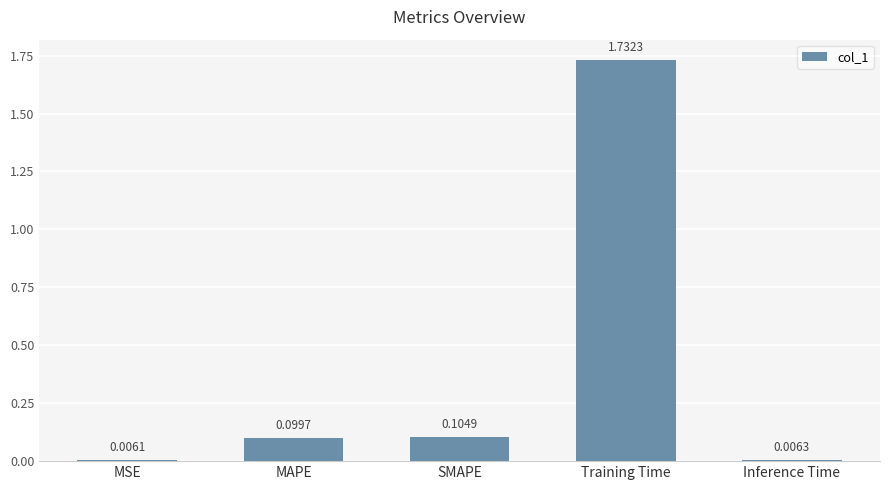

What is the label of the 4th bar from the right?

MAPE